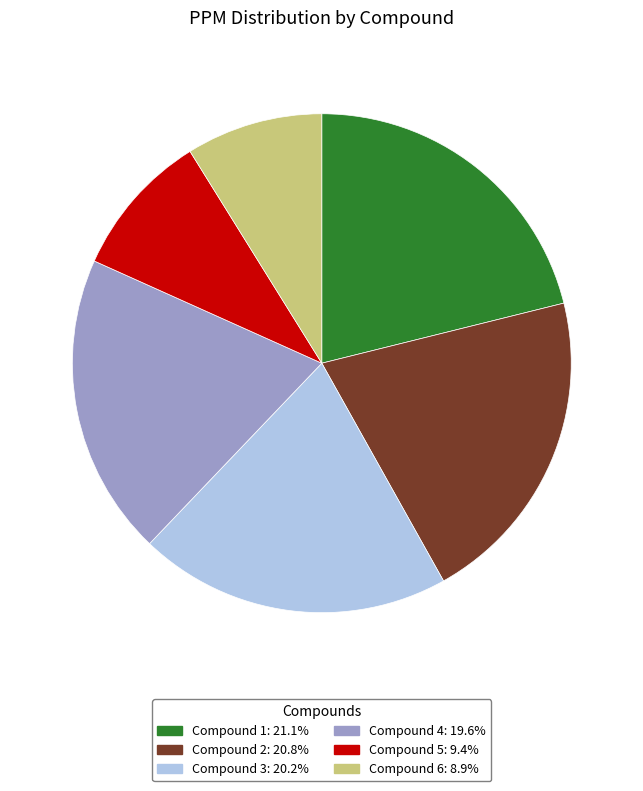

Do Compound 1: 21.1% and Compound 4: 19.6% together represent more than half of the pie?

No